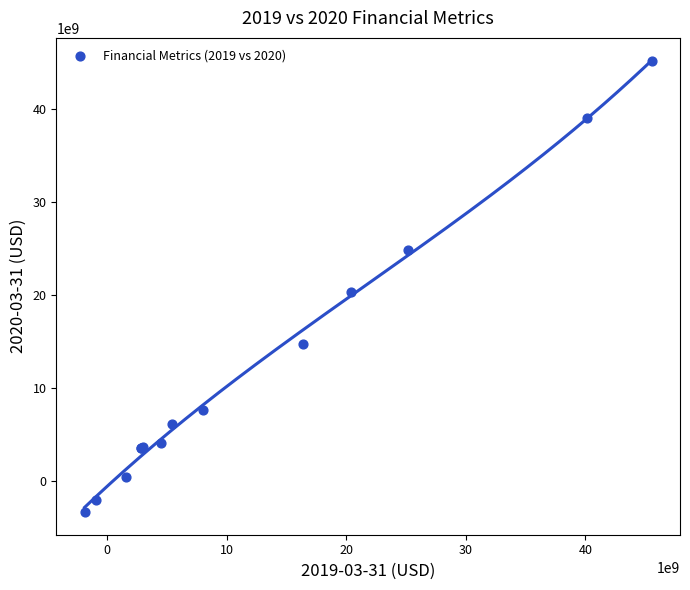

What Y value in the scatter plot is closest to 20863750000?

20257500000